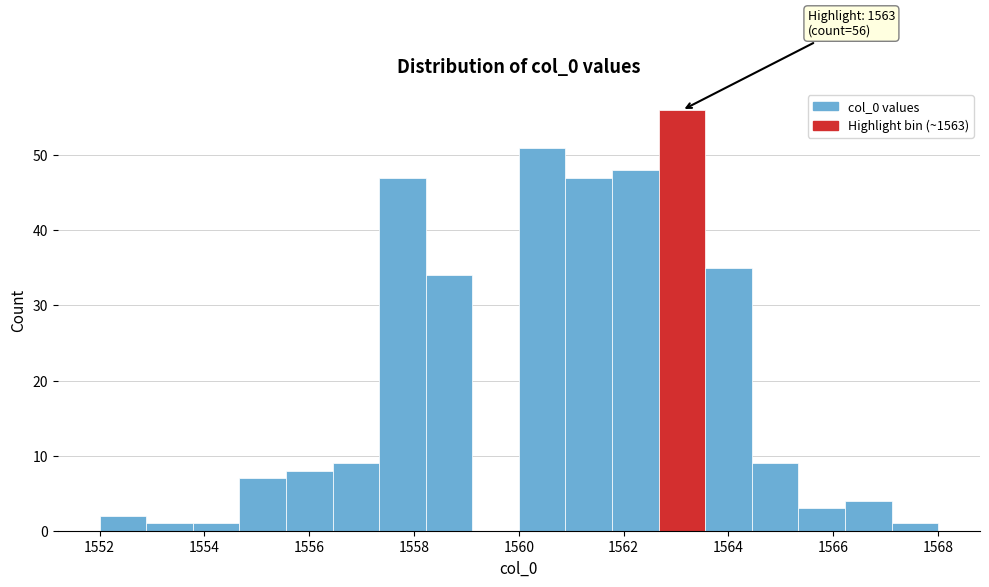

Over which range of the x-axis is the bar tallest?

1562.6 to 1563.6